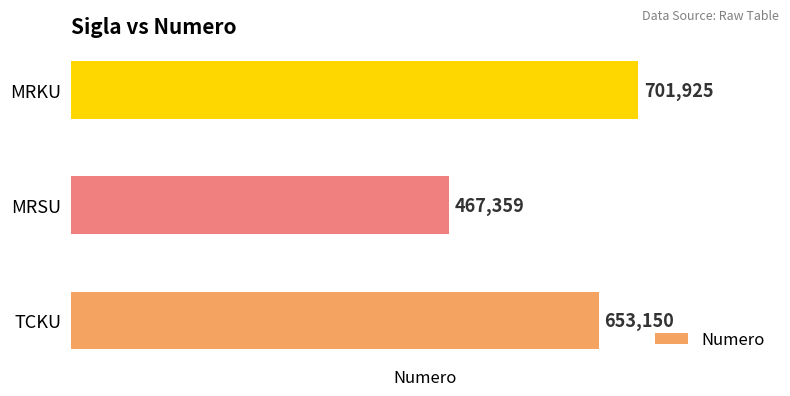

The value at MRSU is 467359. True or false?

True